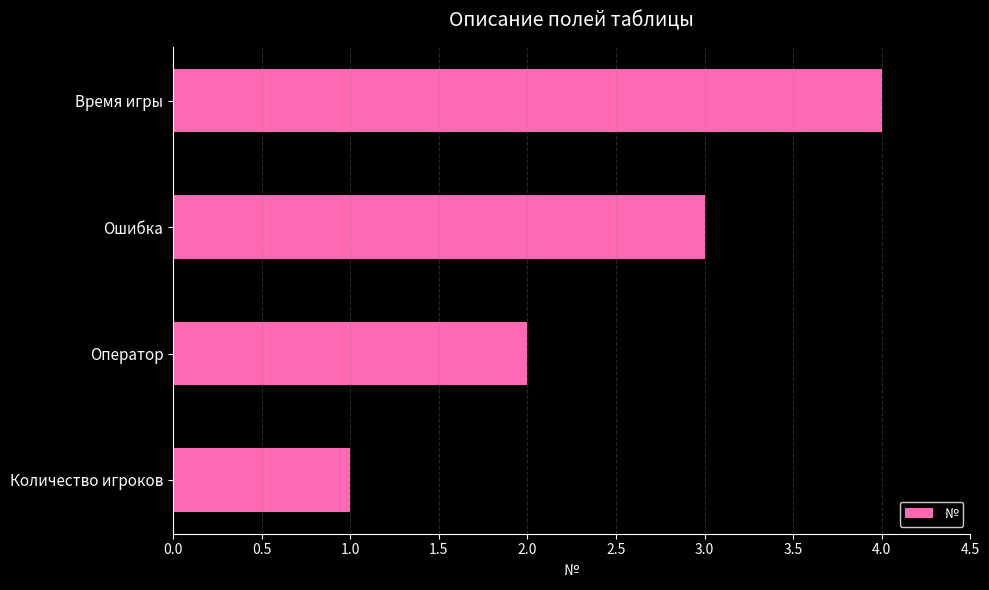

What is the maximum value shown in the chart?

4